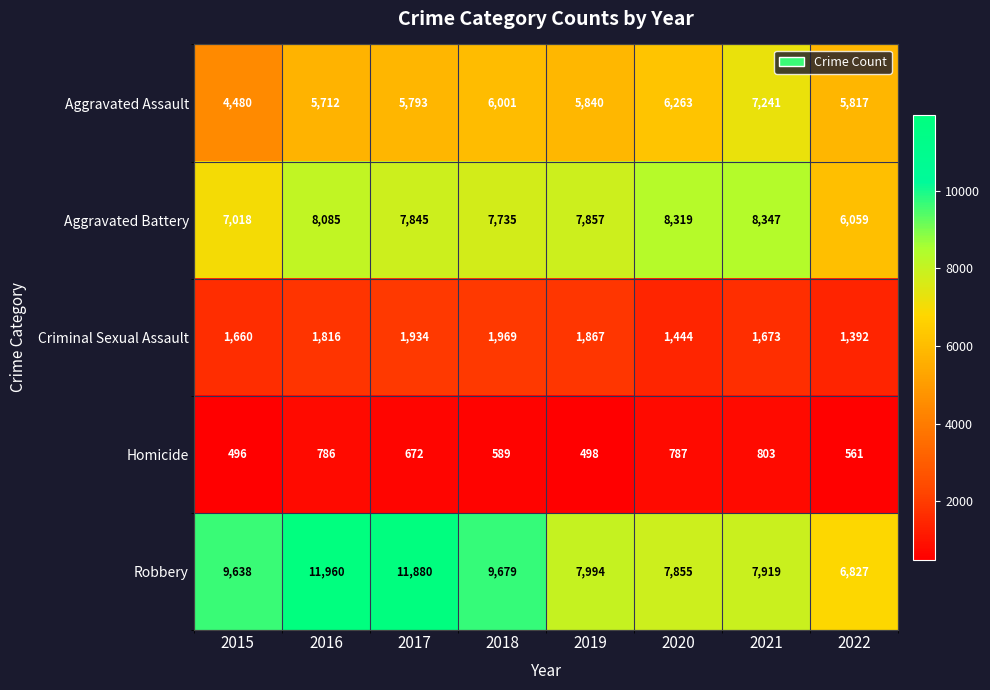

What is the sum of the Criminal Sexual Assault values at 2018 and 2019?

3836